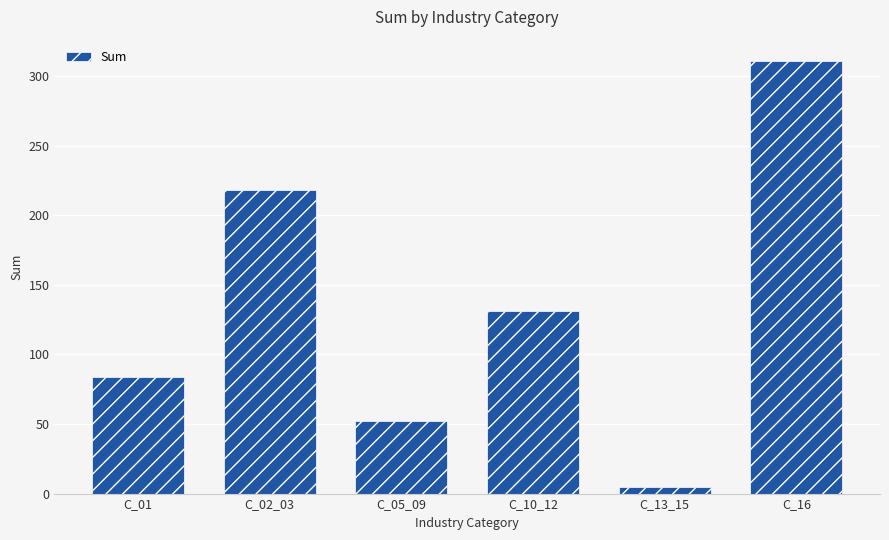

What is the maximum value shown in the chart?

310.7